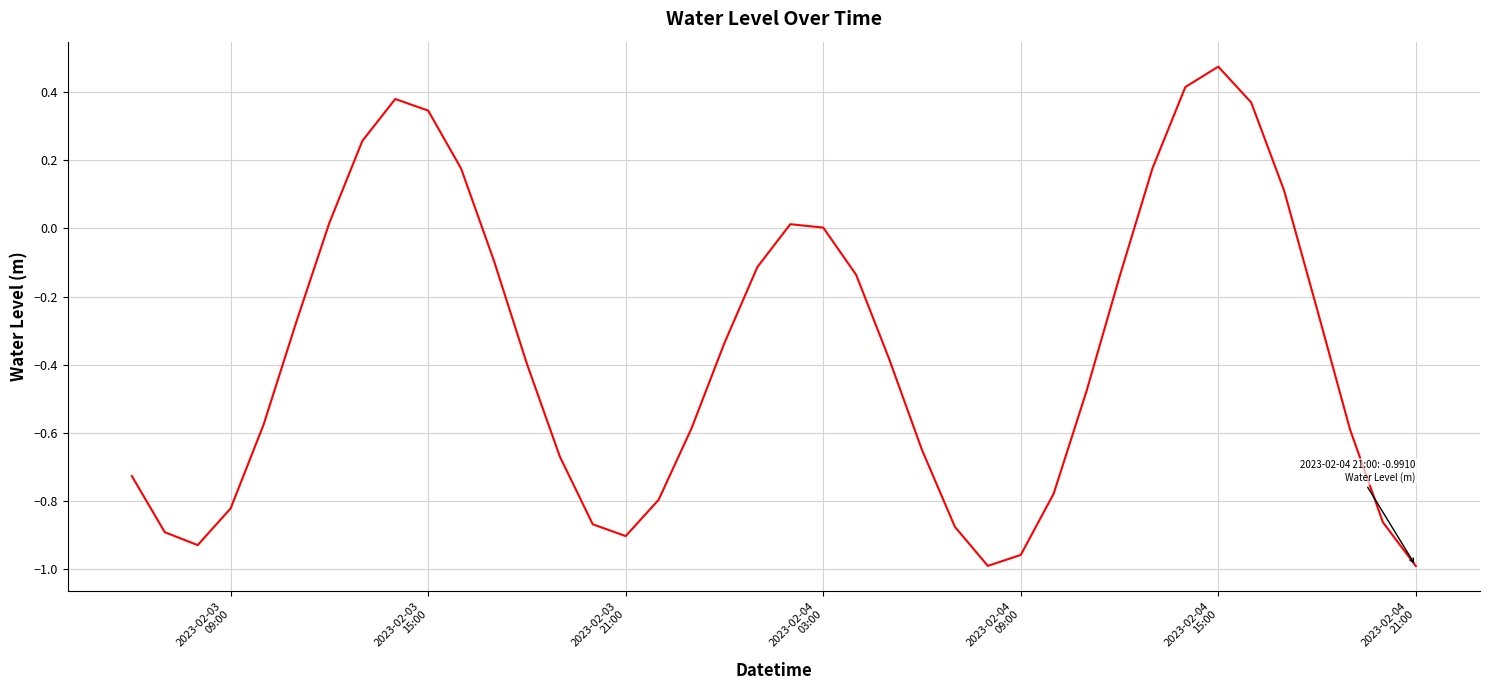

What is the difference between the maximum and minimum values?

1.5